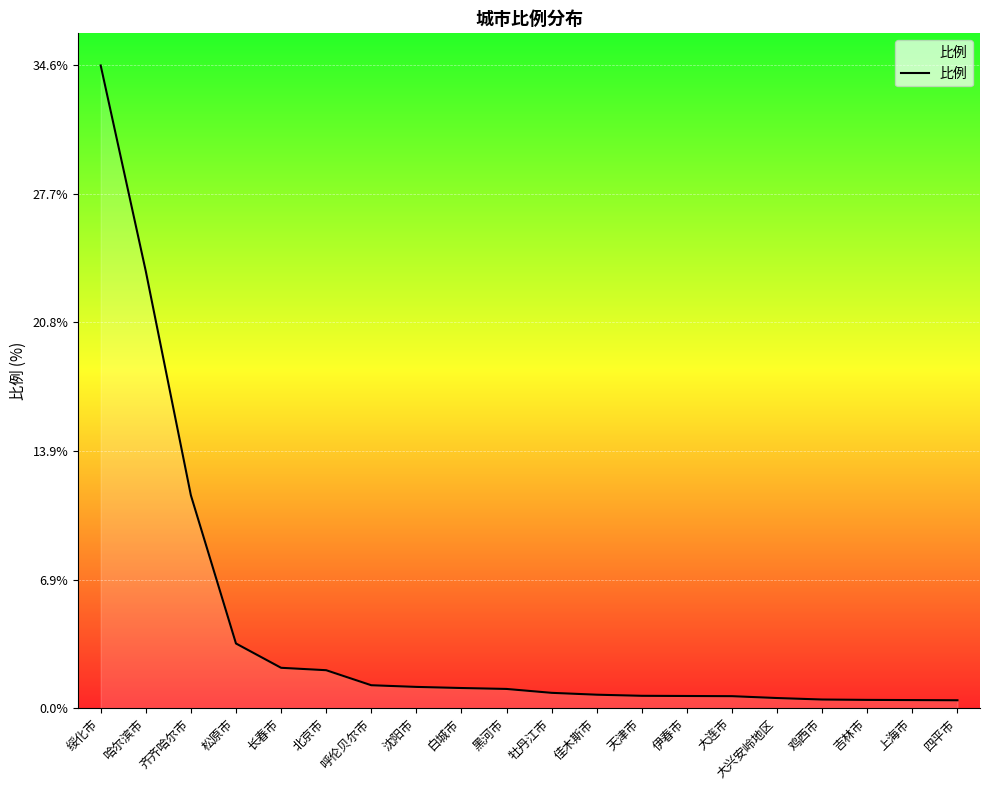

What position from the left is 上海市?

19